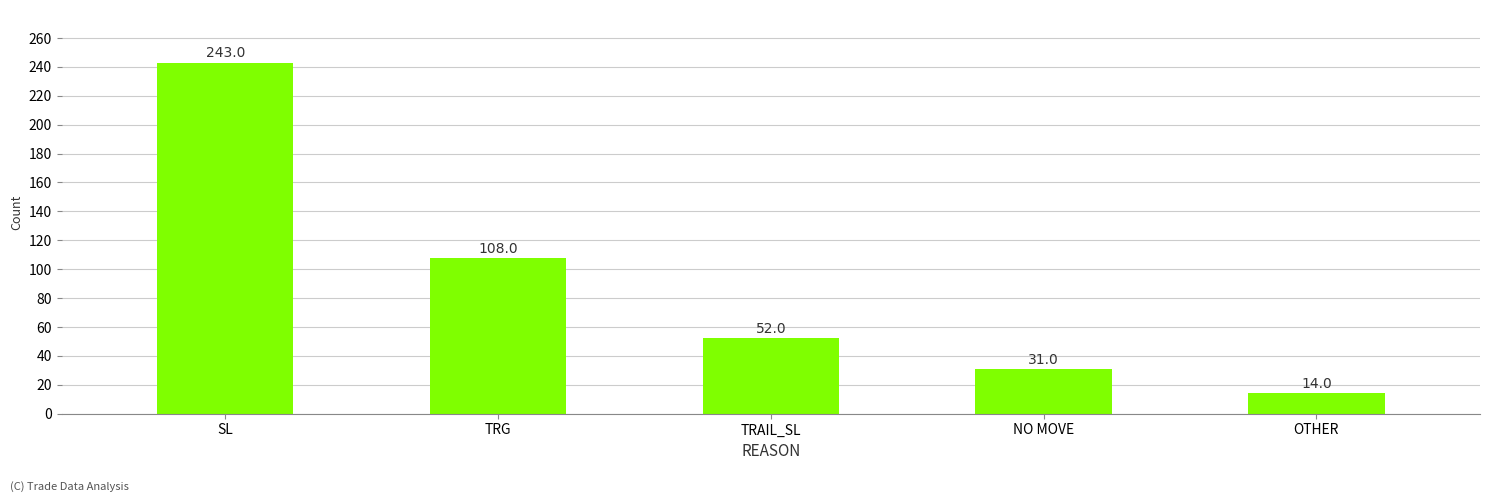

What value does the data have at SL, to the nearest 10?

240